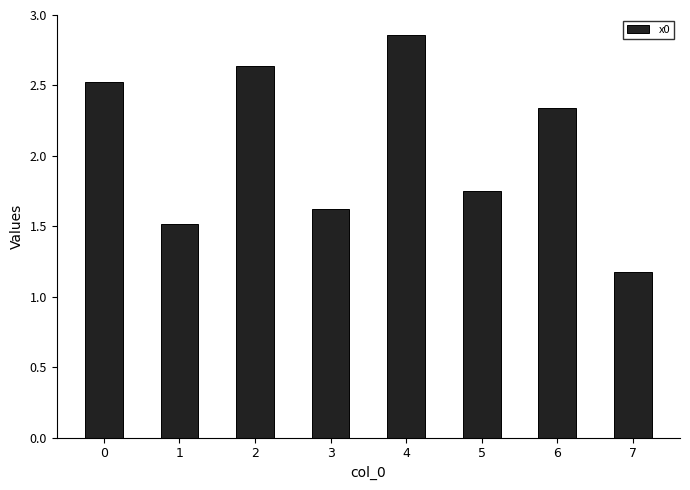

What is the average value?

2.1